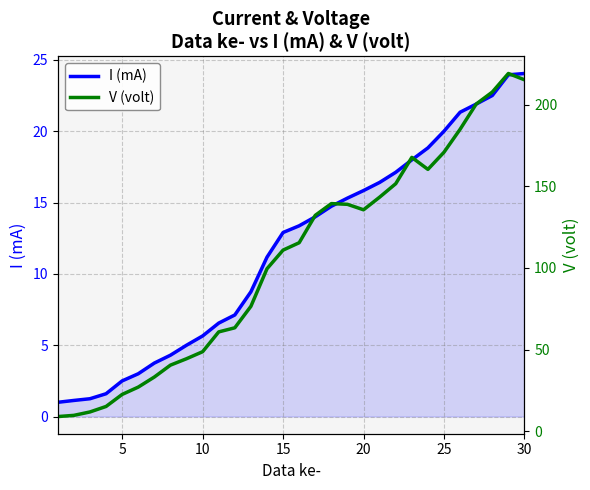

What is the highest value of the I (mA) series?

24.0